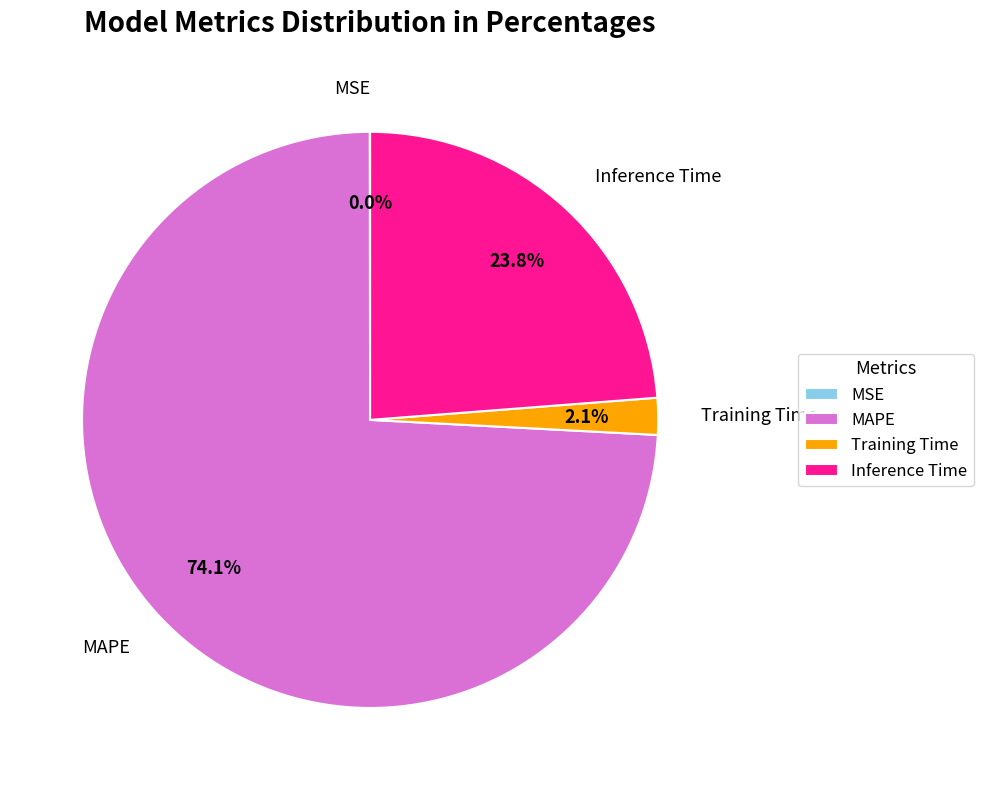

What percentage is the Training Time slice, to the nearest percent?

2%